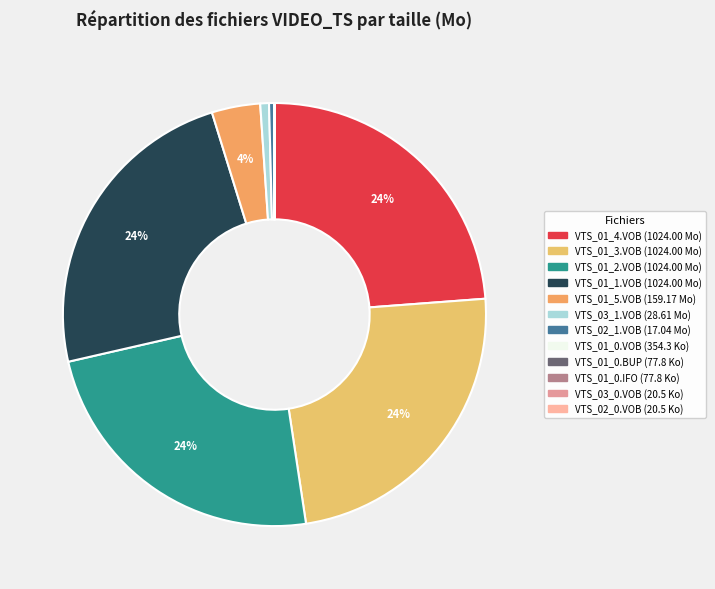

To the nearest percent, what is the average slice percentage?

8%